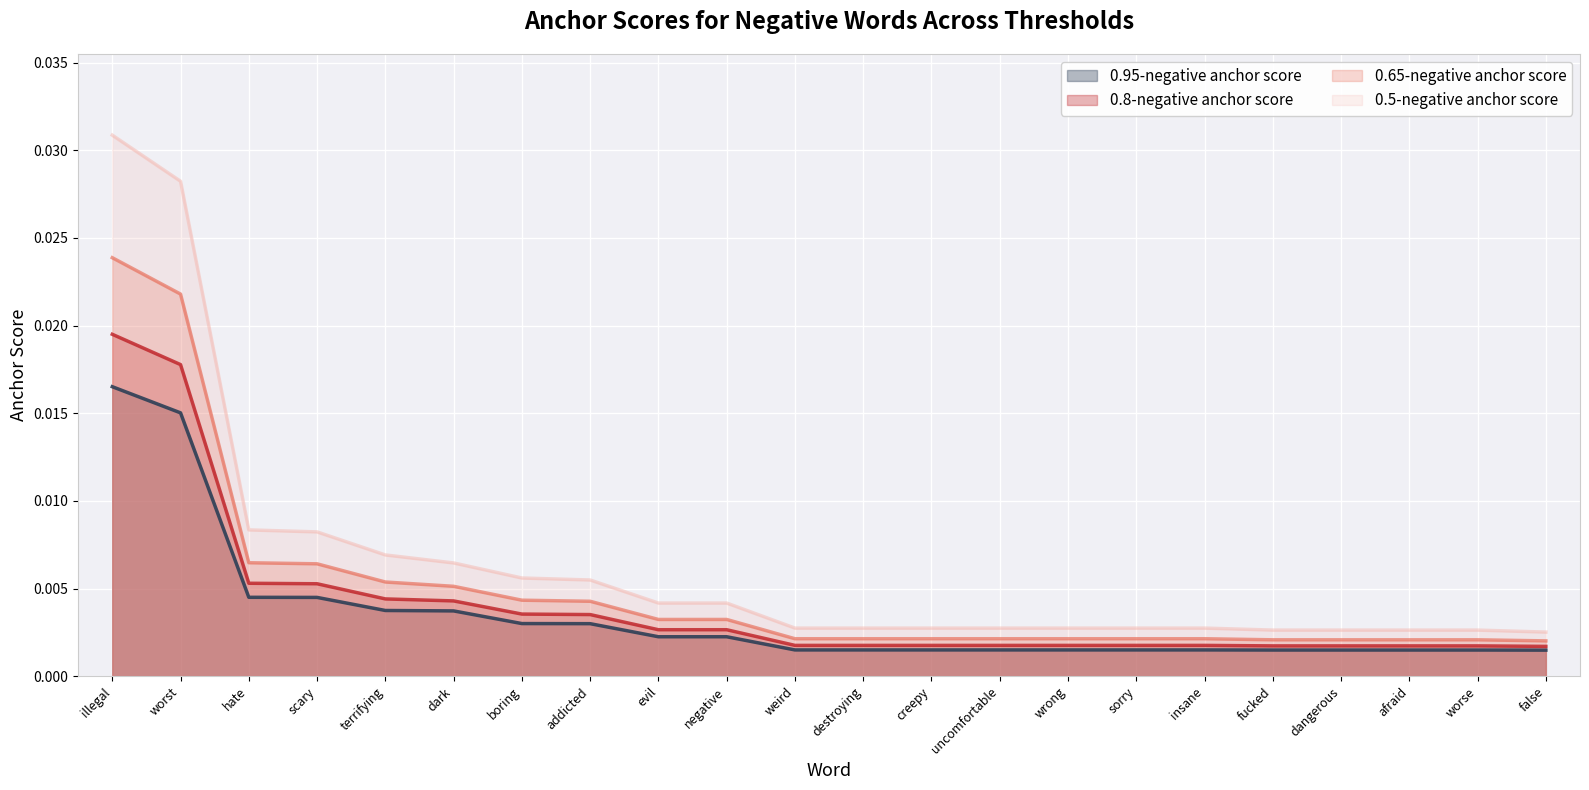

Is it true that 0.65-negative anchor score equals 0.0 at illegal?

True